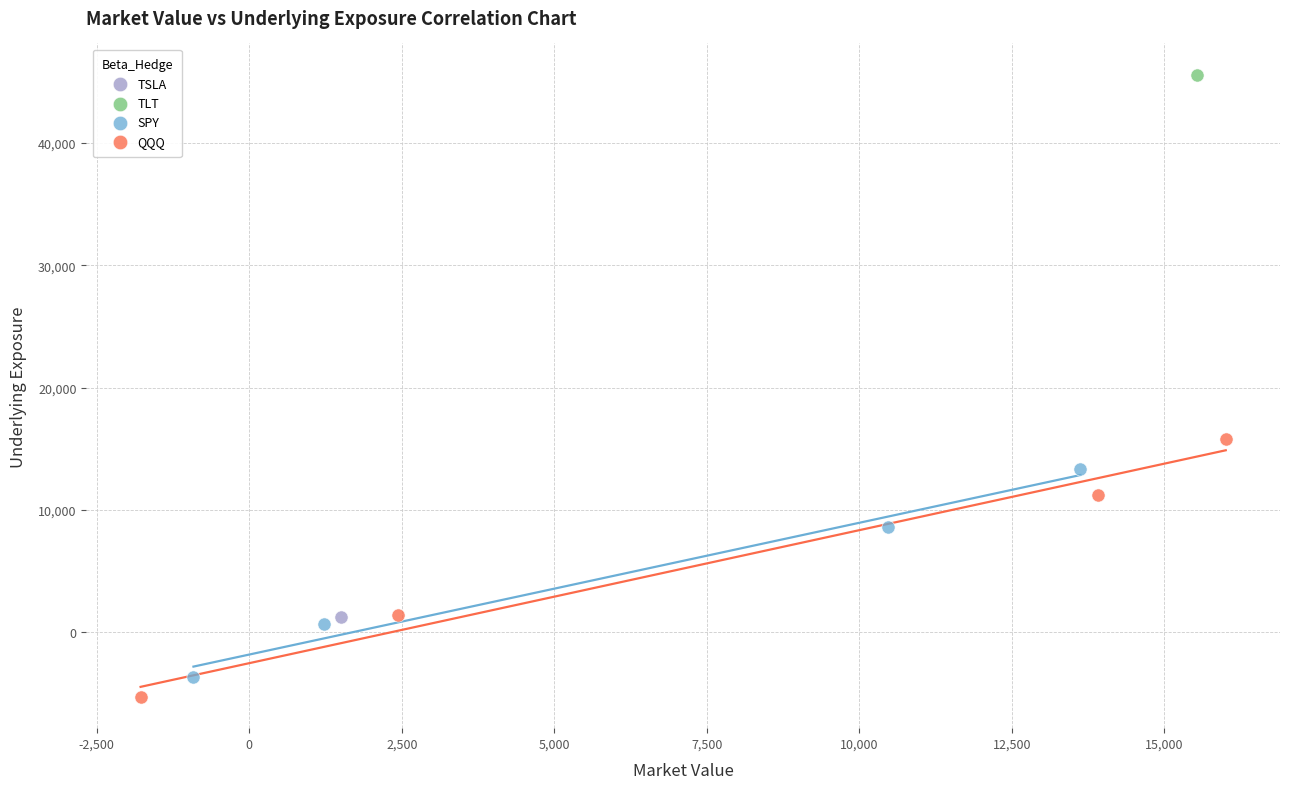

Which series reaches the maximum Y coordinate?

TLT